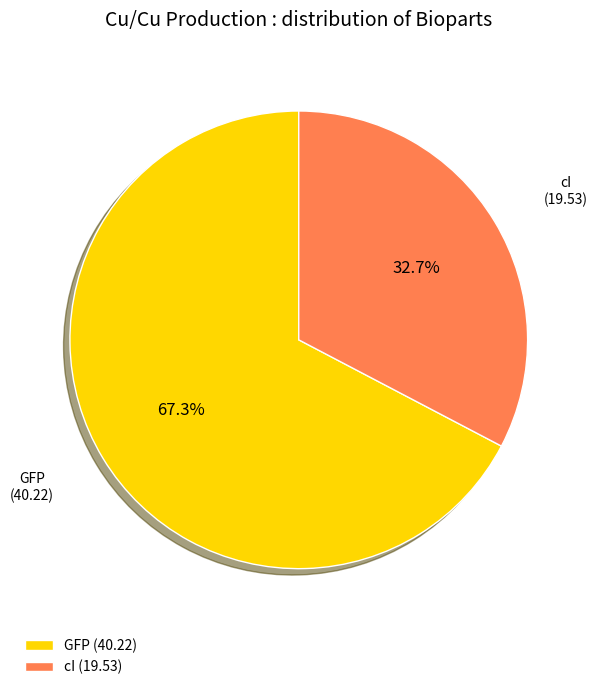

What percentage is the cI slice, to the nearest percent?

33%